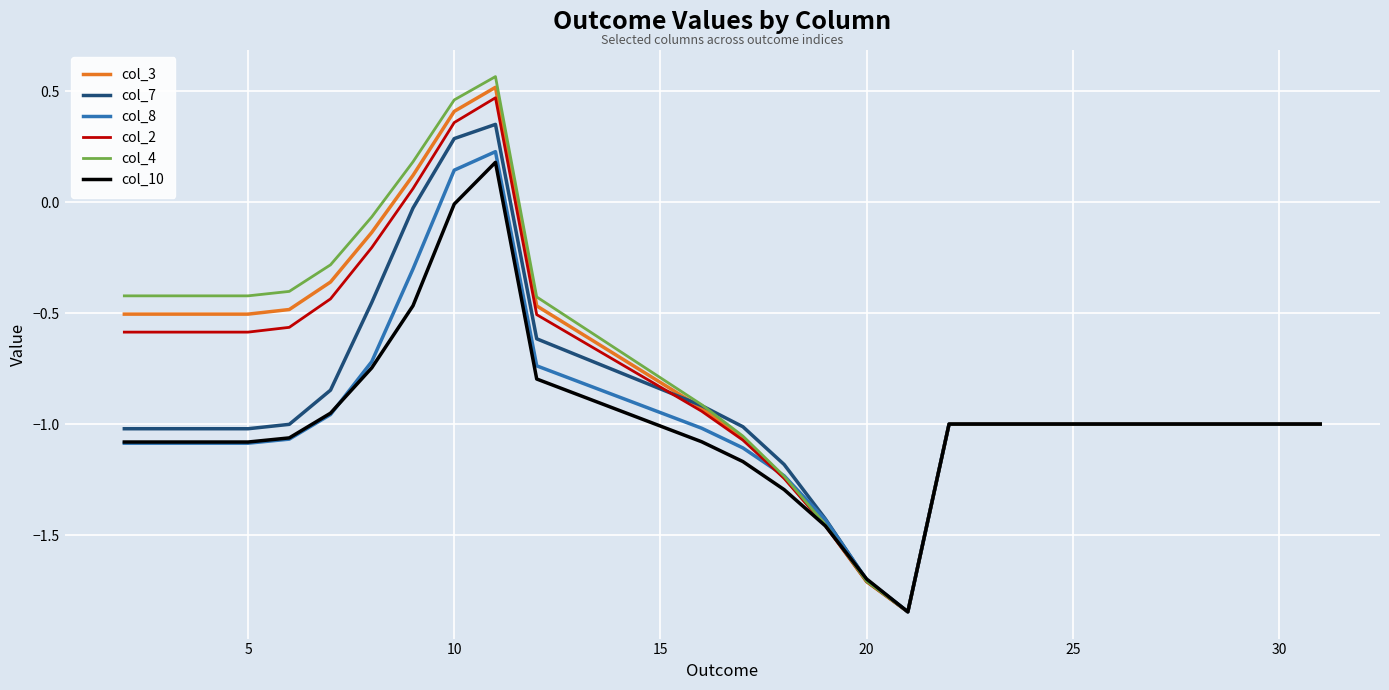

Which series has the largest range (max minus min)?

col_4